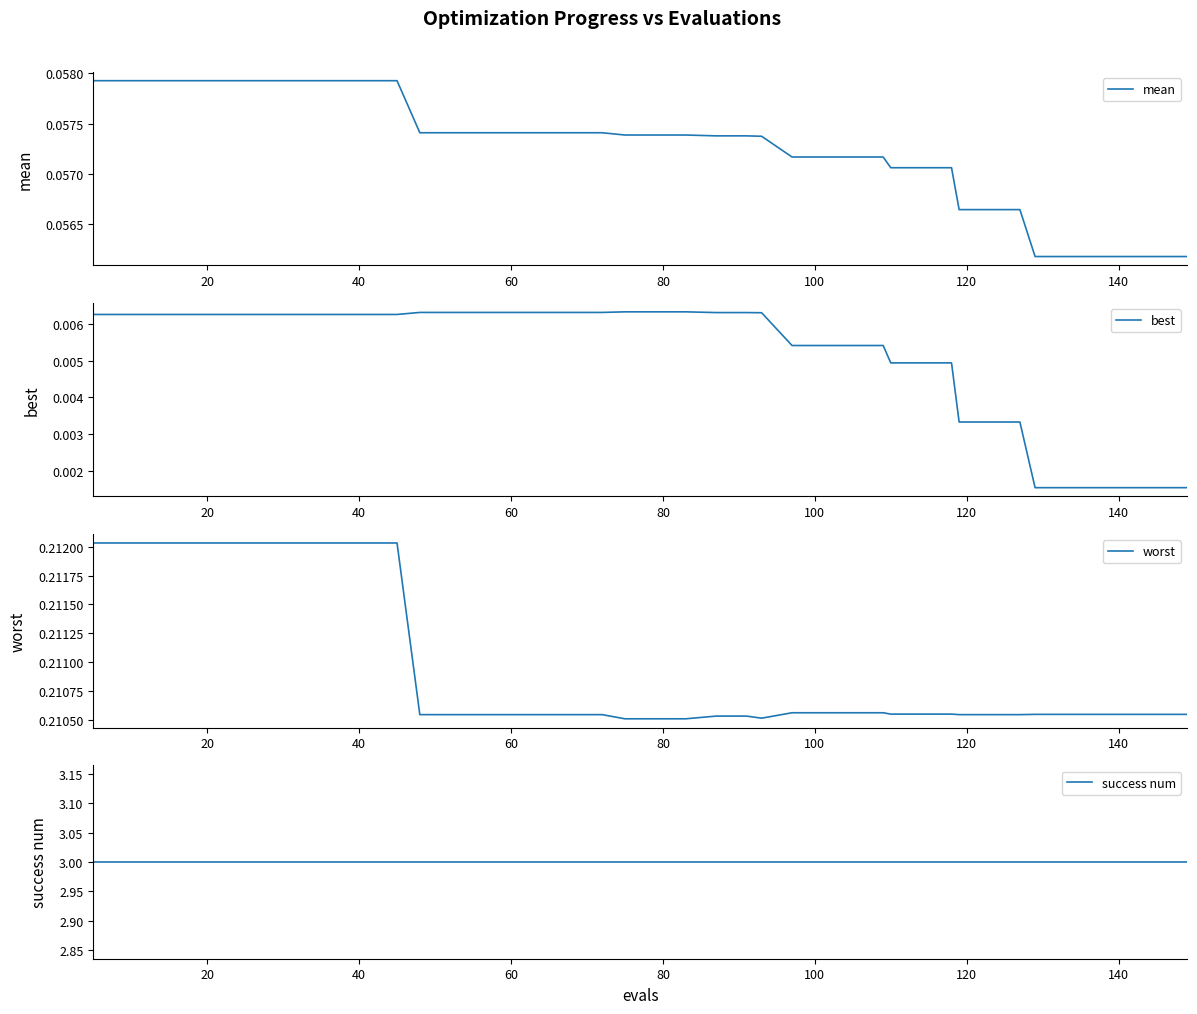

The mean series shows 0.0 at 11. True or false?

False